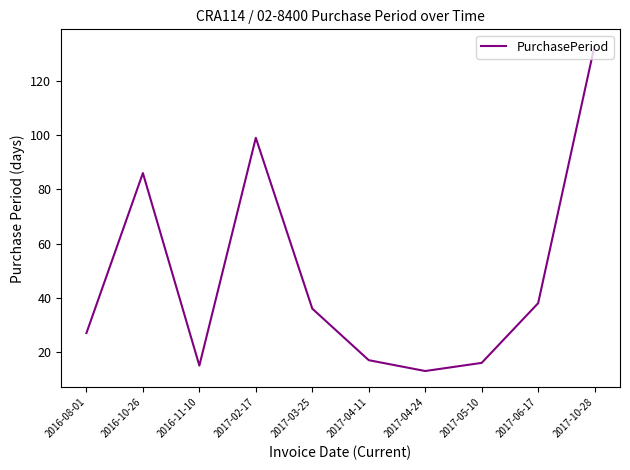

Which label corresponds to the largest value in the chart?

2017-10-28